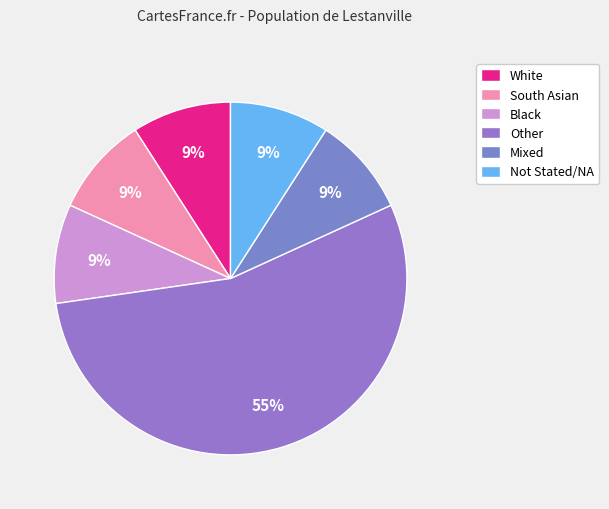

Count the number of slices in the pie.

6